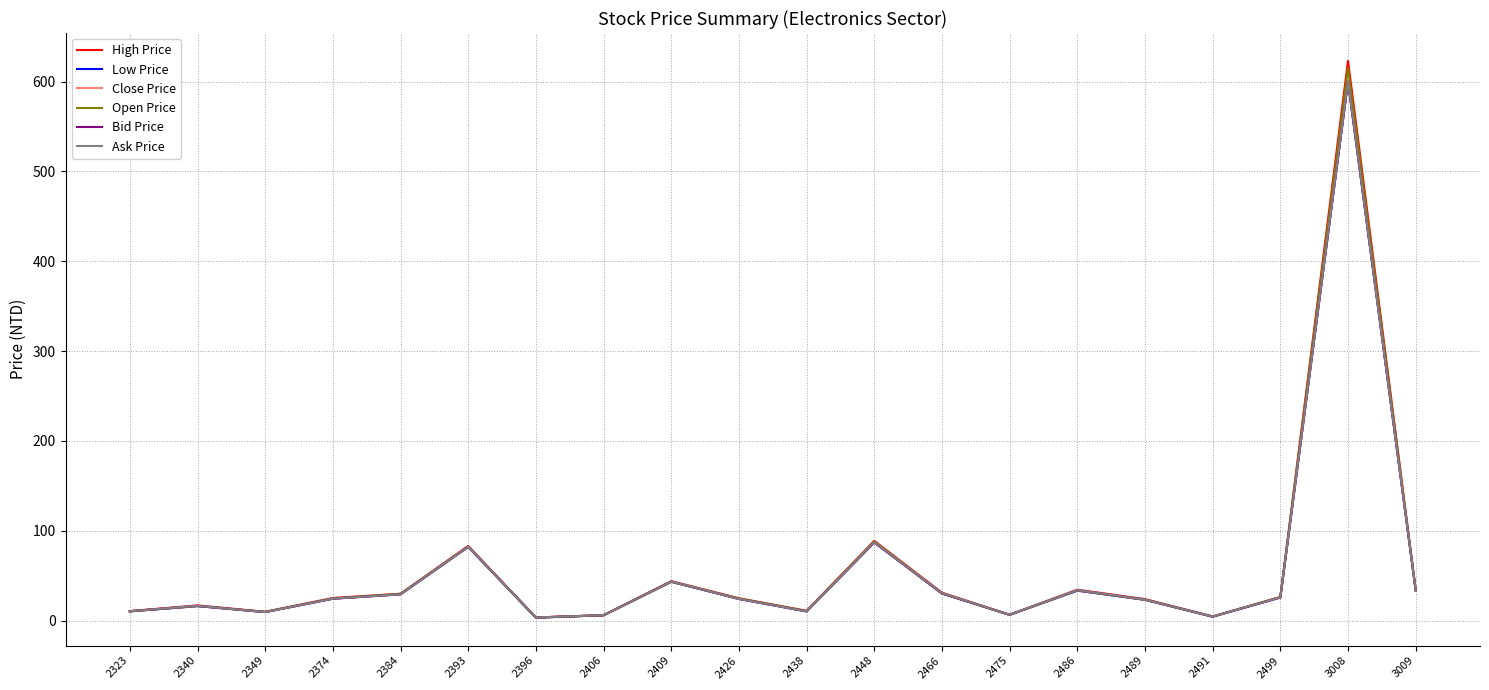

What is the highest value of the Close Price series?

600.0